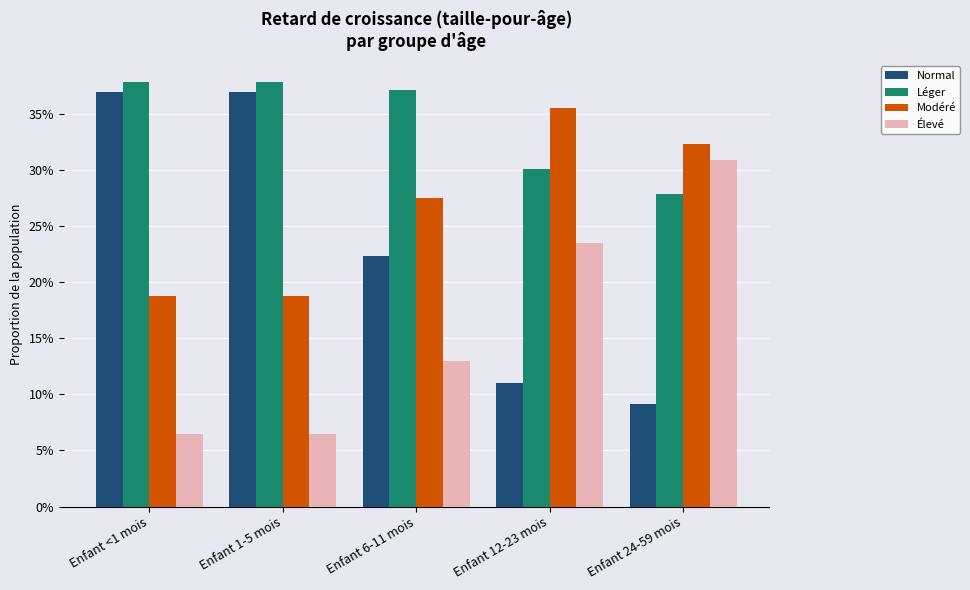

Rank the series by their maximum value, from lowest to highest.

Élevé, Modéré, Normal, Léger